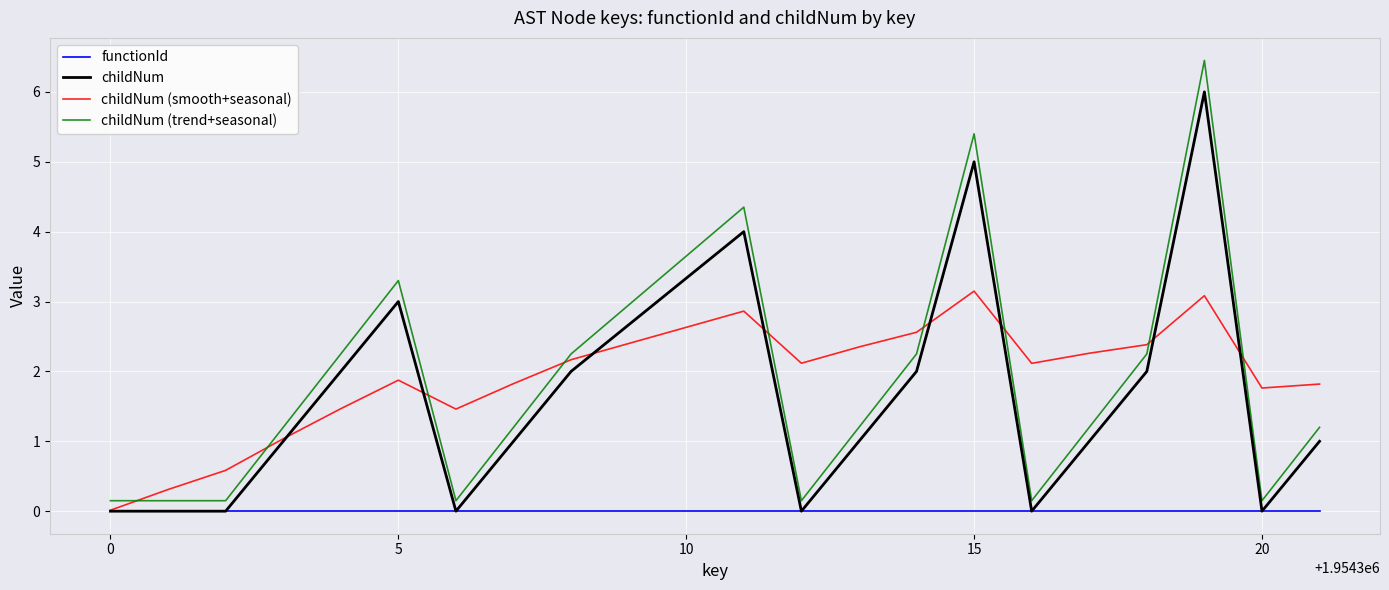

What are all the series names shown in the legend?

functionId, childNum, childNum (smooth+seasonal), childNum (trend+seasonal)